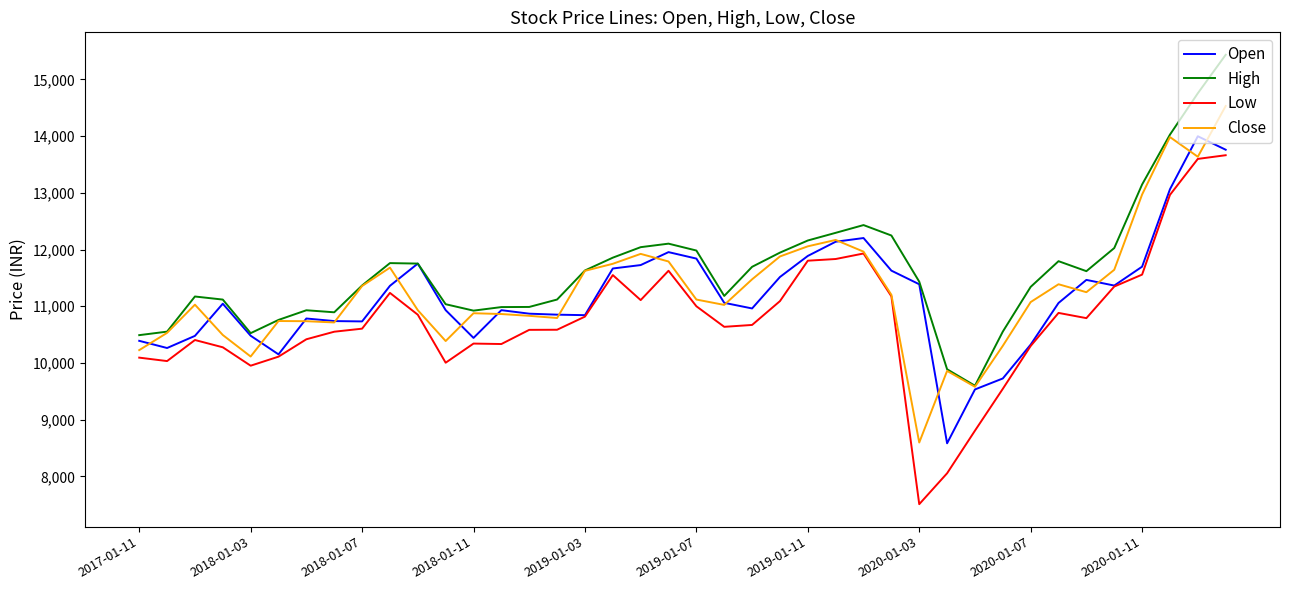

What is the minimum value for Open?

8584.1